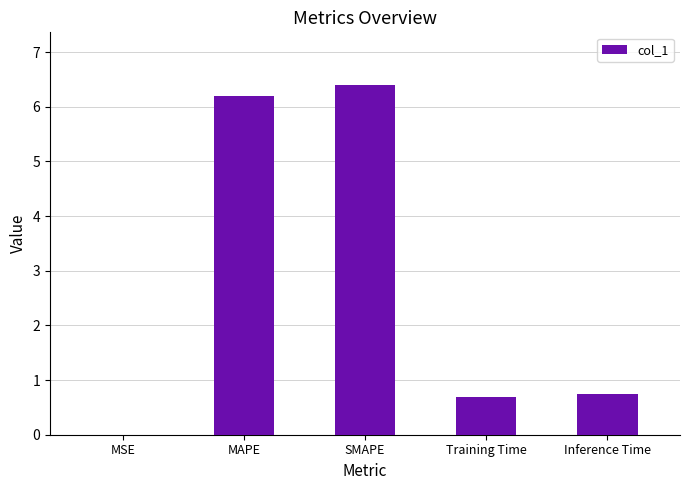

Read the value at MAPE.

6.2